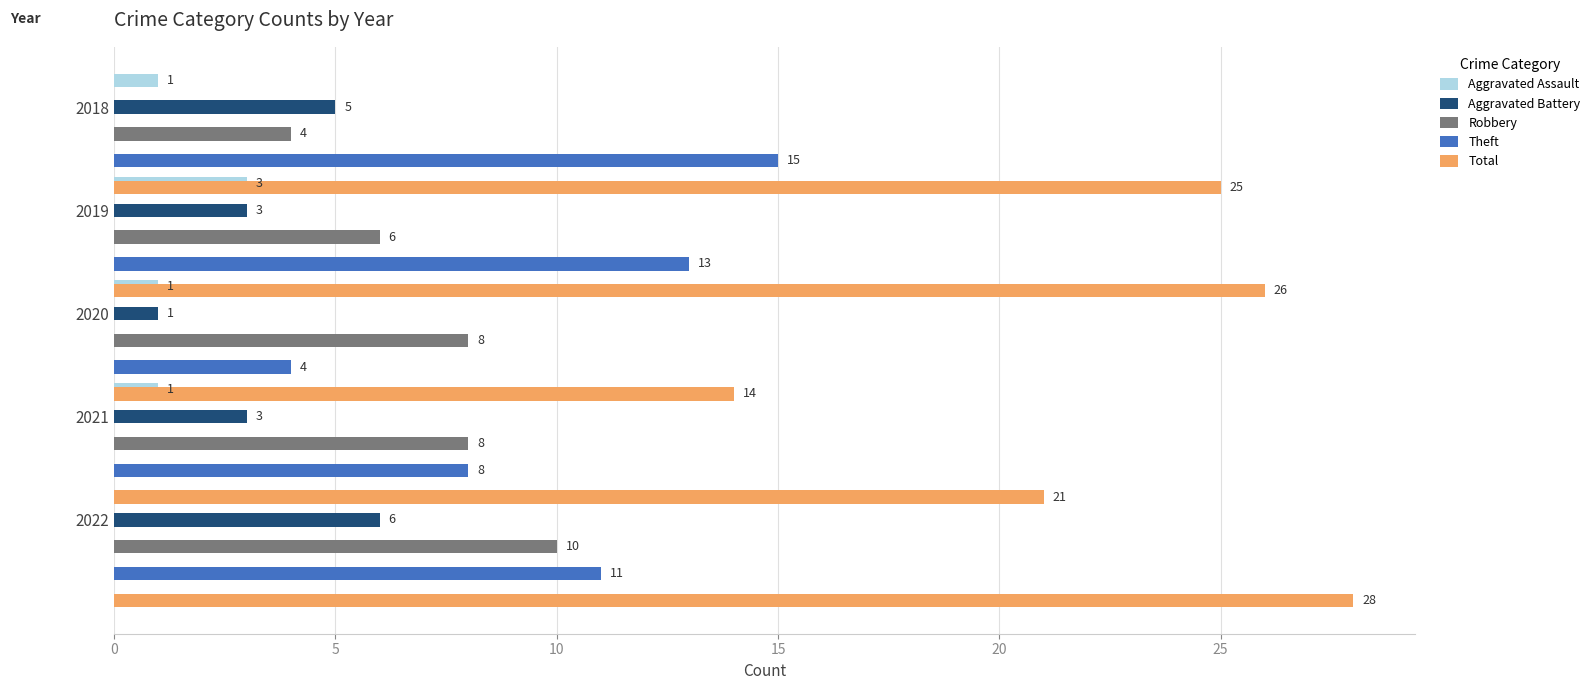

What is the value of the Aggravated Battery bar at the 2nd from the left?

3